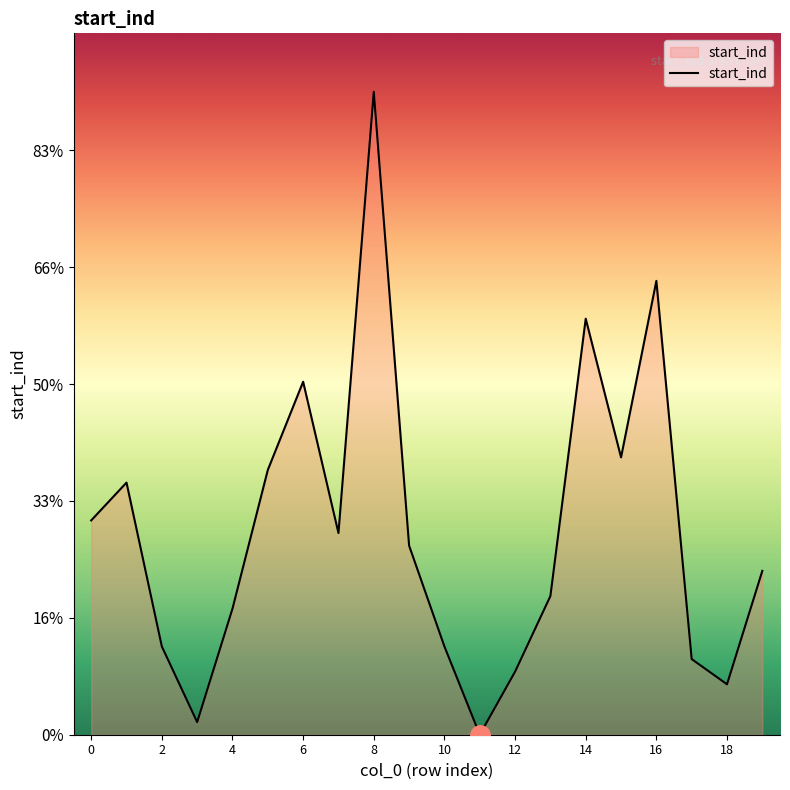

Does the chart have visible grid lines?

No